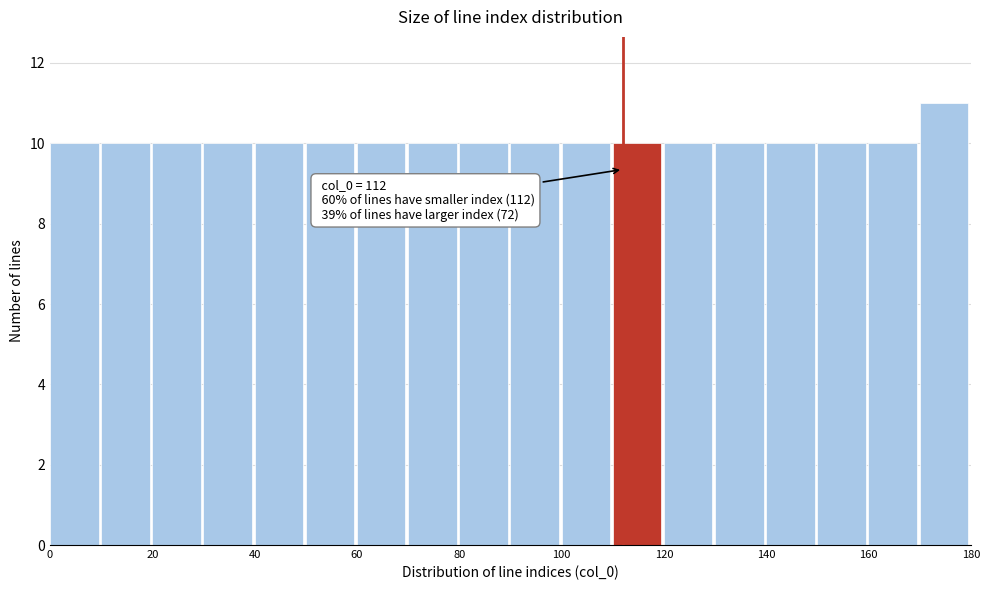

Which range on the x-axis has the tallest bar?

170 to 180